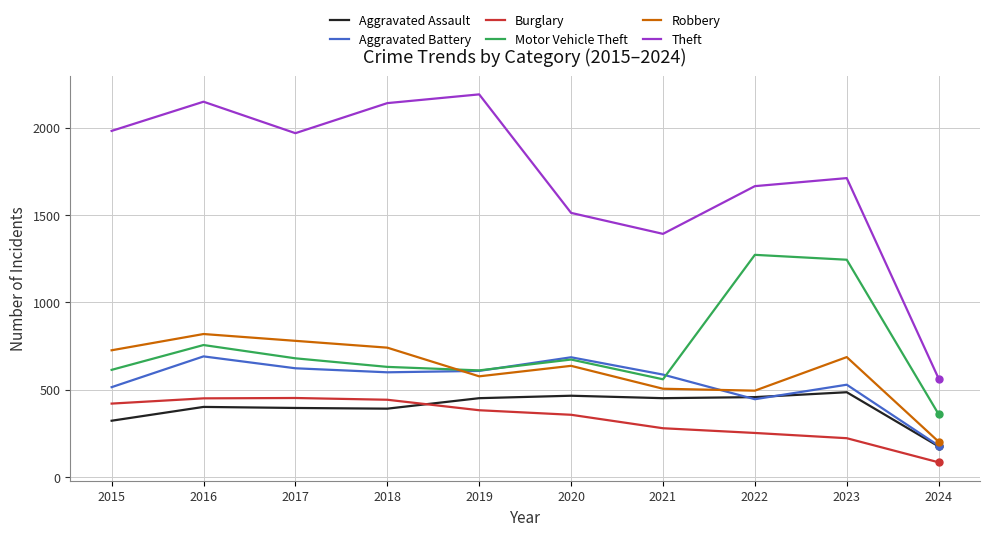

At which label does Motor Vehicle Theft first exceed 673?

2016